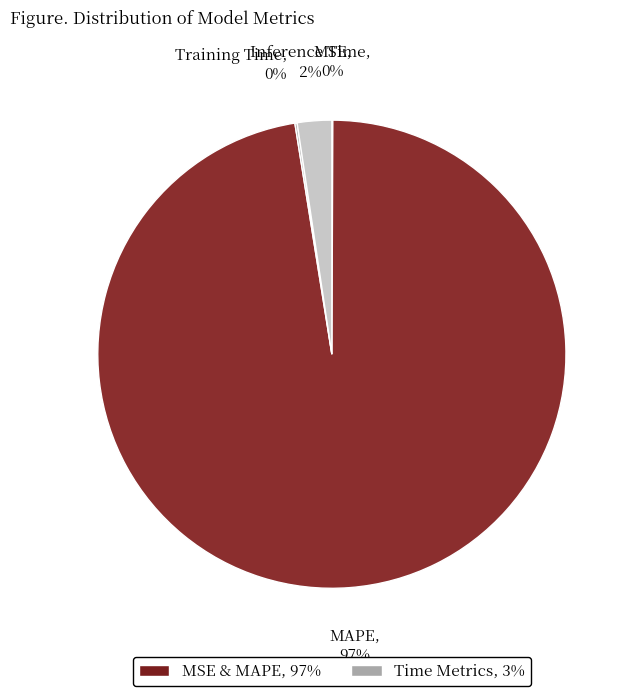

To the nearest percent, what is the difference between the largest and smallest slice percentages?

97%